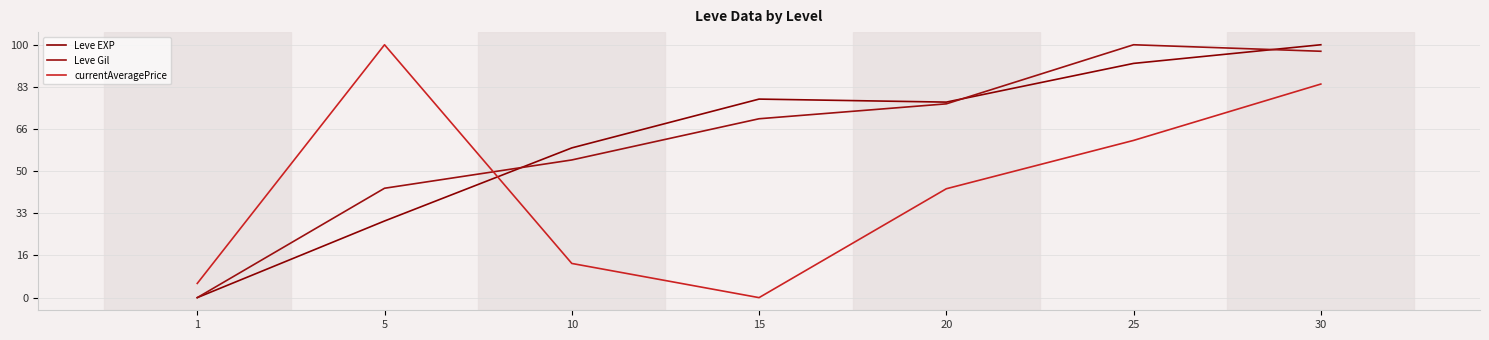

Where is the first local maximum for Leve Gil?

25